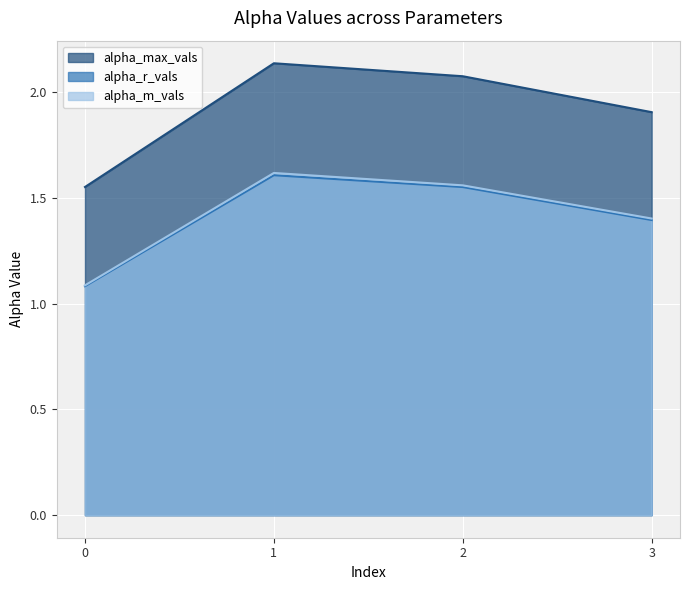

What is the minimum value shown in the chart?

1.1